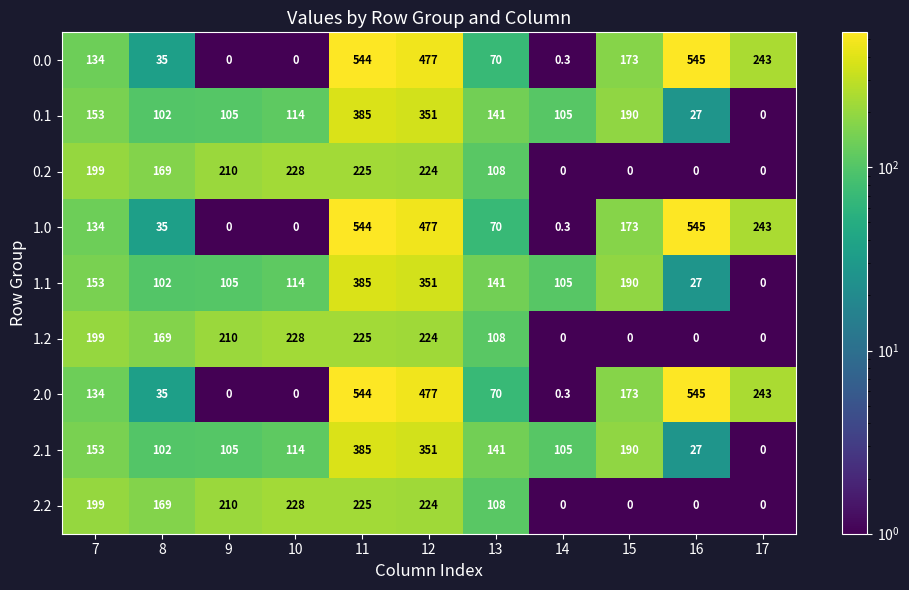

What is the difference between the 2.2 values at 11 and 10?

3.0